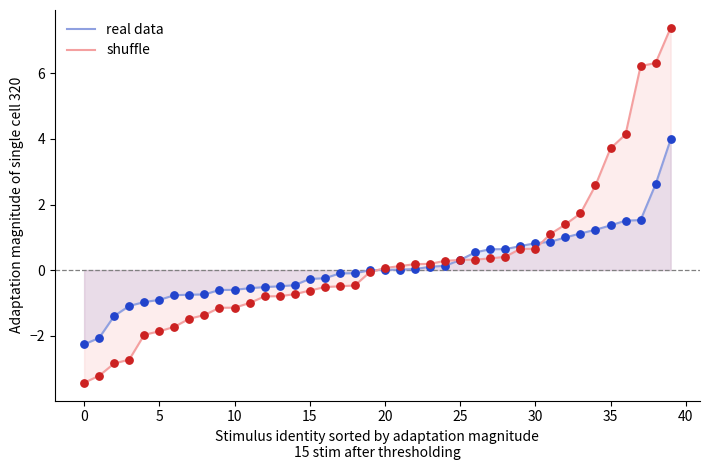

Which series has the largest Y range (max minus min)?

shuffle